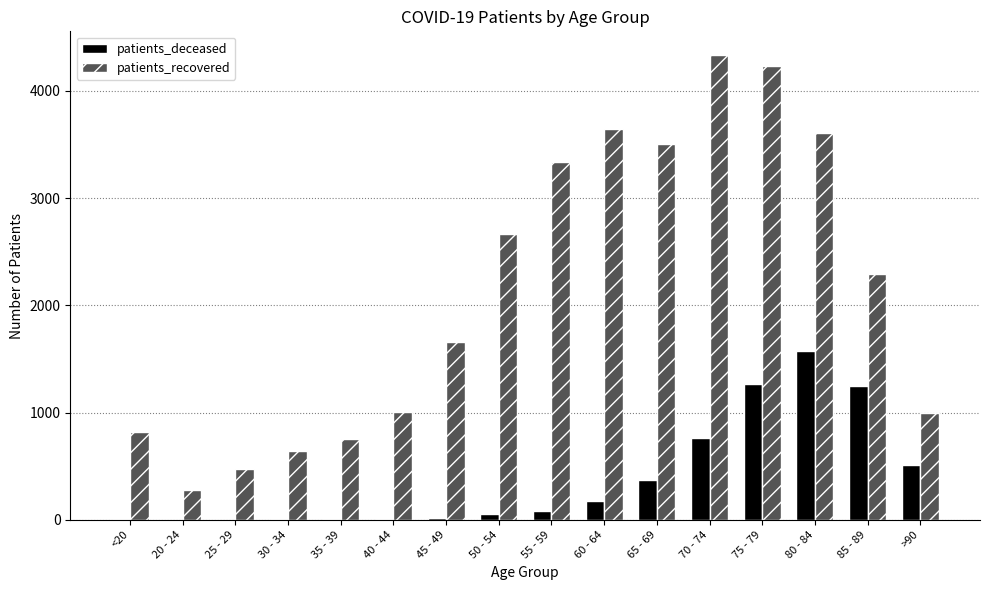

At which category does the chart reach its peak across all series?

70 - 74